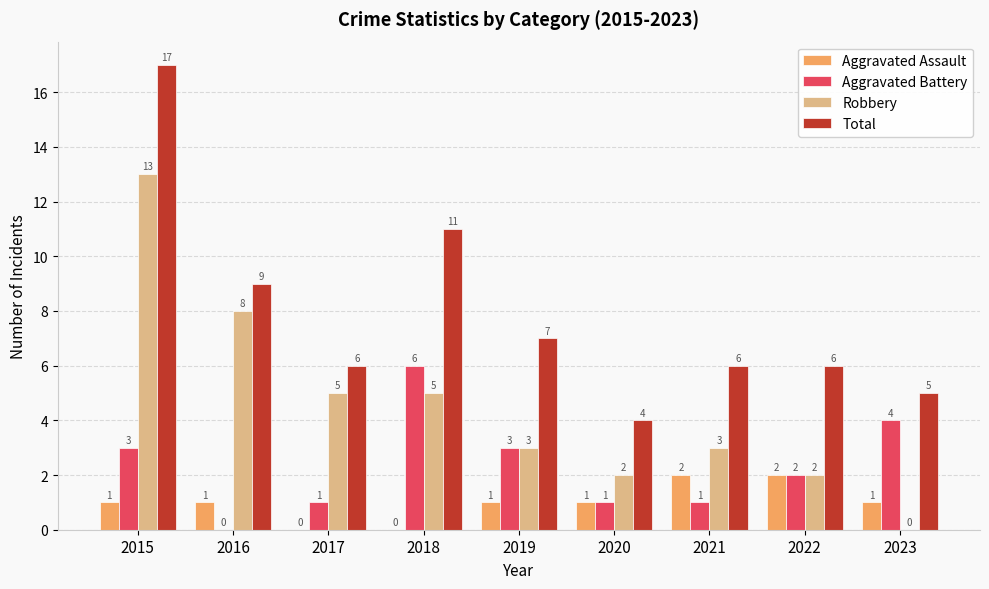

What is the highest value of the Total series?

17